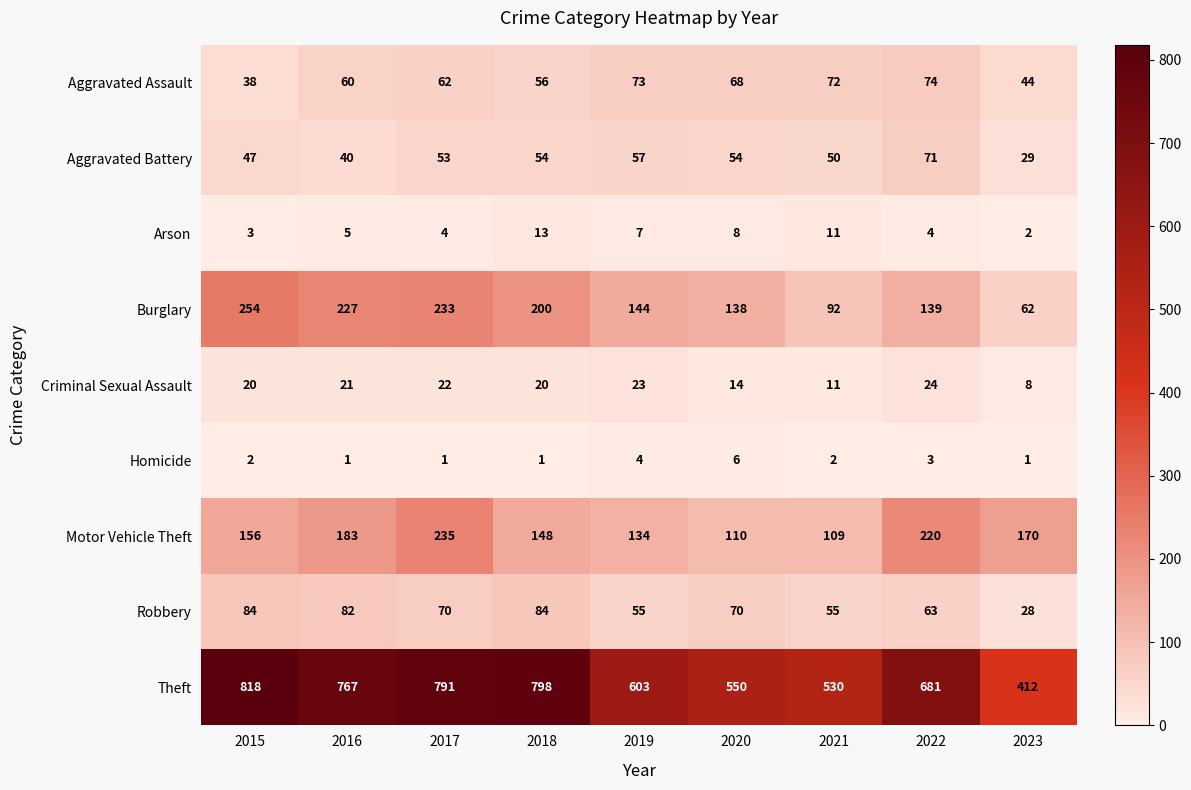

The value of Aggravated Battery at 2015 is 24. True or false?

False